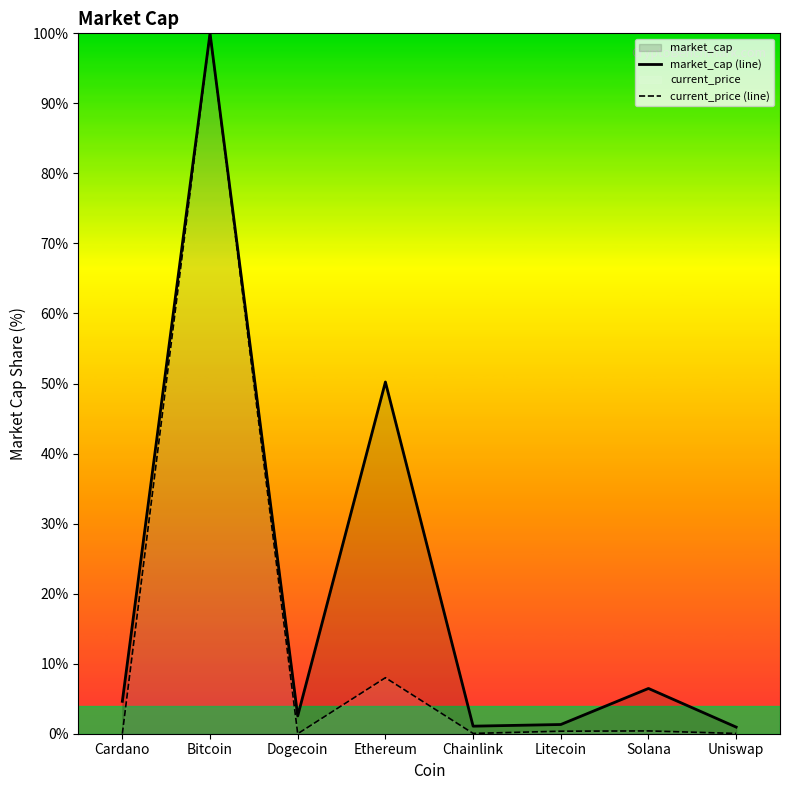

What is the label of the 8th point from the right?

Cardano